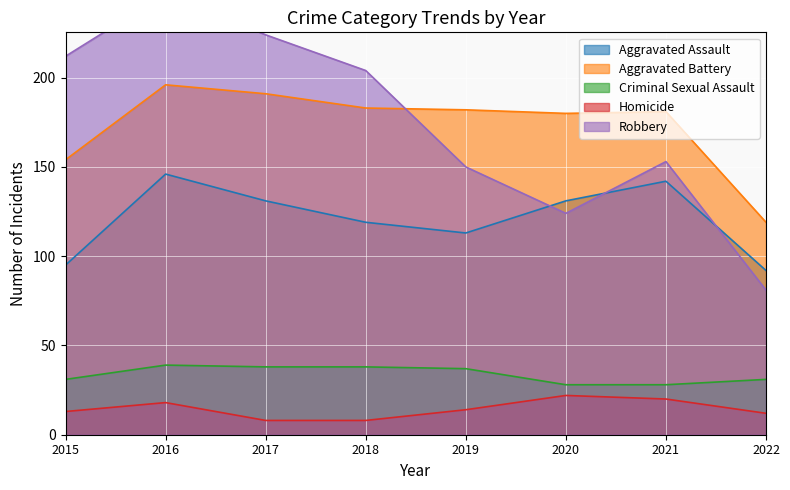

What is the maximum value for Aggravated Battery?

196